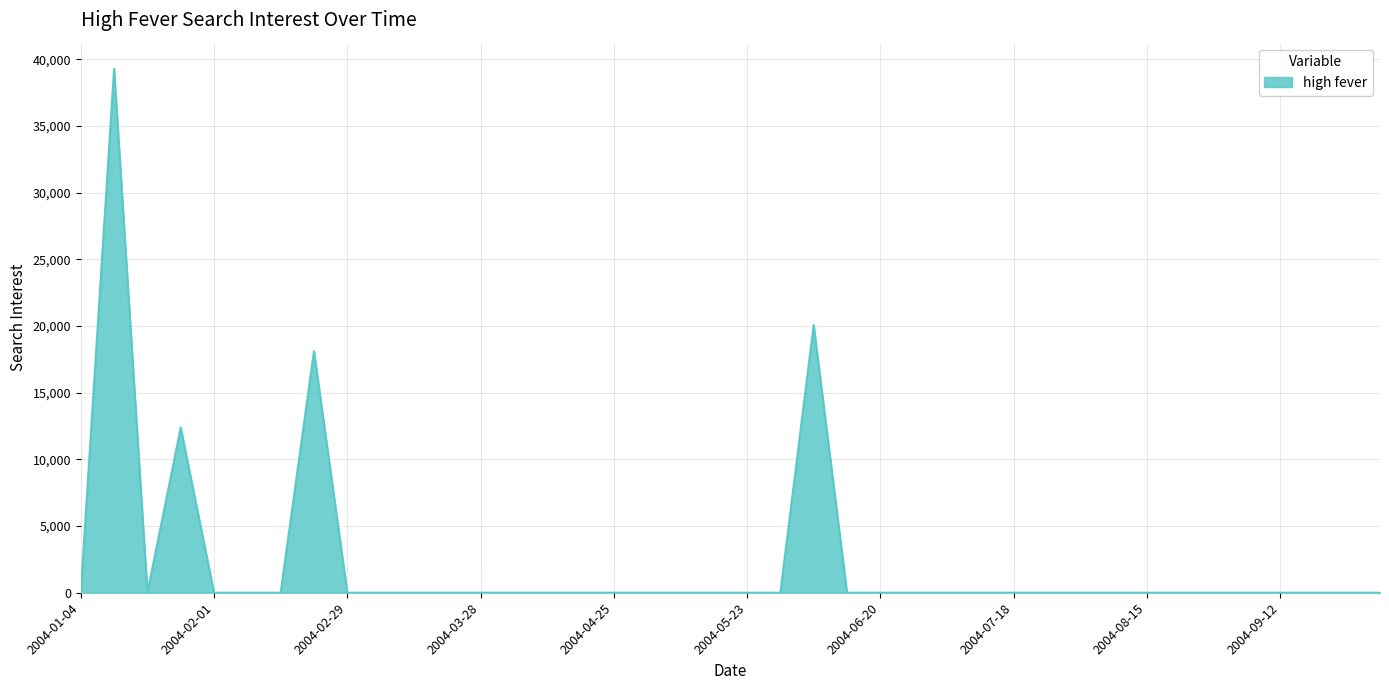

What is the greatest value displayed?

39274.9